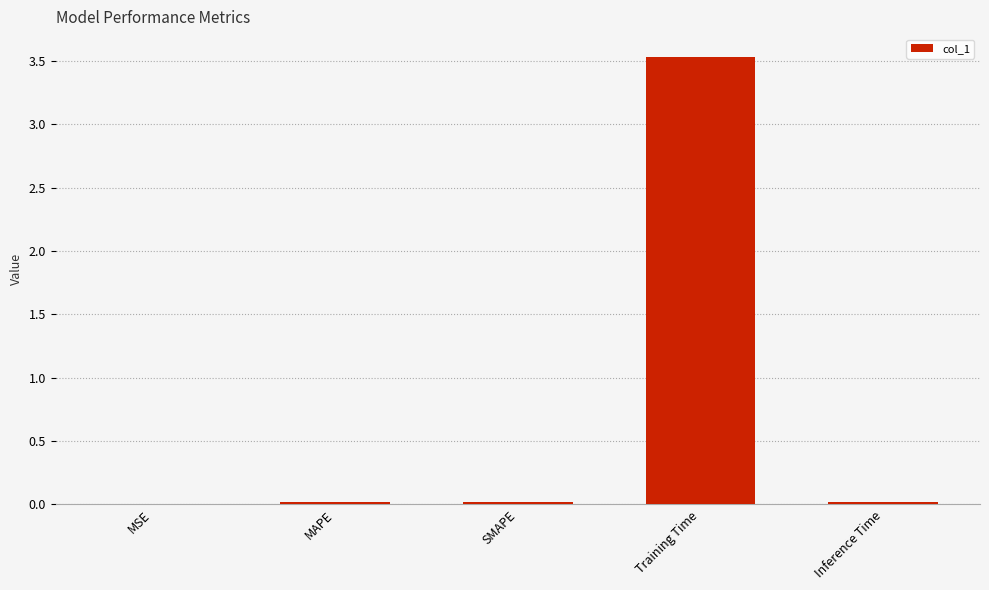

What is the sum of all values?

3.6